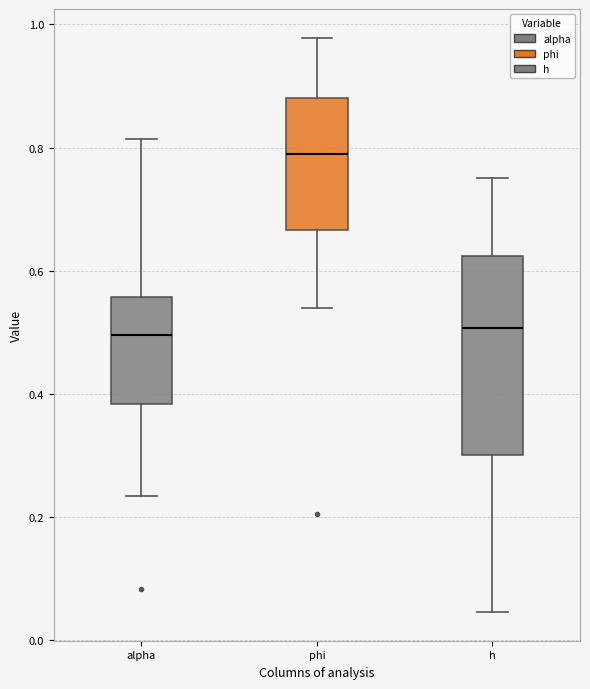

Where is the upper edge of the box for phi on the y-axis? The values are not printed on the chart, so give them approximately, as read against the axis.

0.88